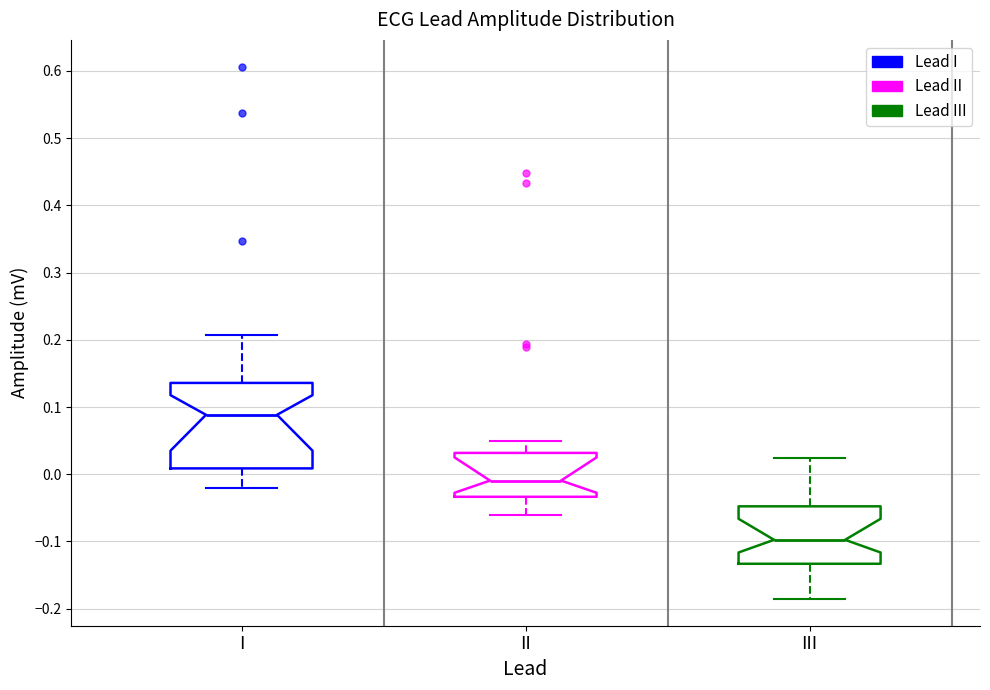

Reading left to right, transcribe this box plot: for each box, give where its median line is, the range the box spans, and where its two whiskers end, as read against the y-axis. The values are not printed on the chart, so give them approximately, as read against the axis.

I: median 0.09, box 0.01 to 0.14, whiskers -0.02 to 0.21
II: median -0.01, box -0.03 to 0.03, whiskers -0.06 to 0.05
III: median -0.10, box -0.13 to -0.05, whiskers -0.19 to 0.02